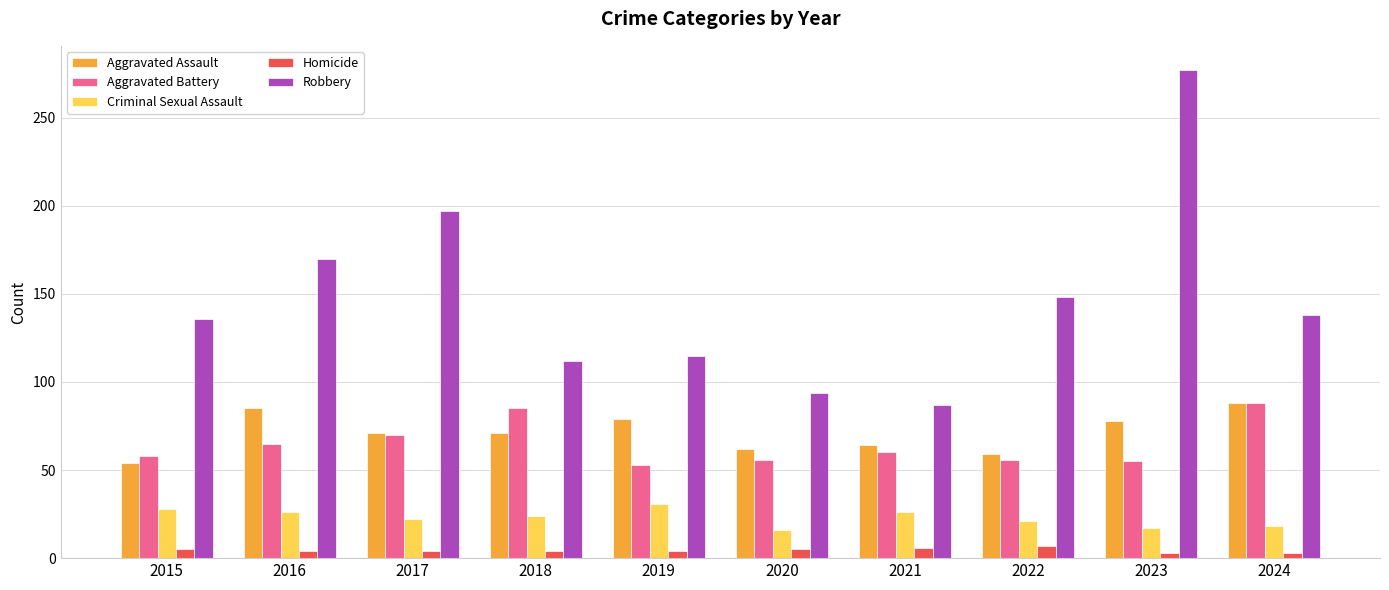

What are all the series names shown in the legend?

Aggravated Assault, Aggravated Battery, Criminal Sexual Assault, Homicide, Robbery